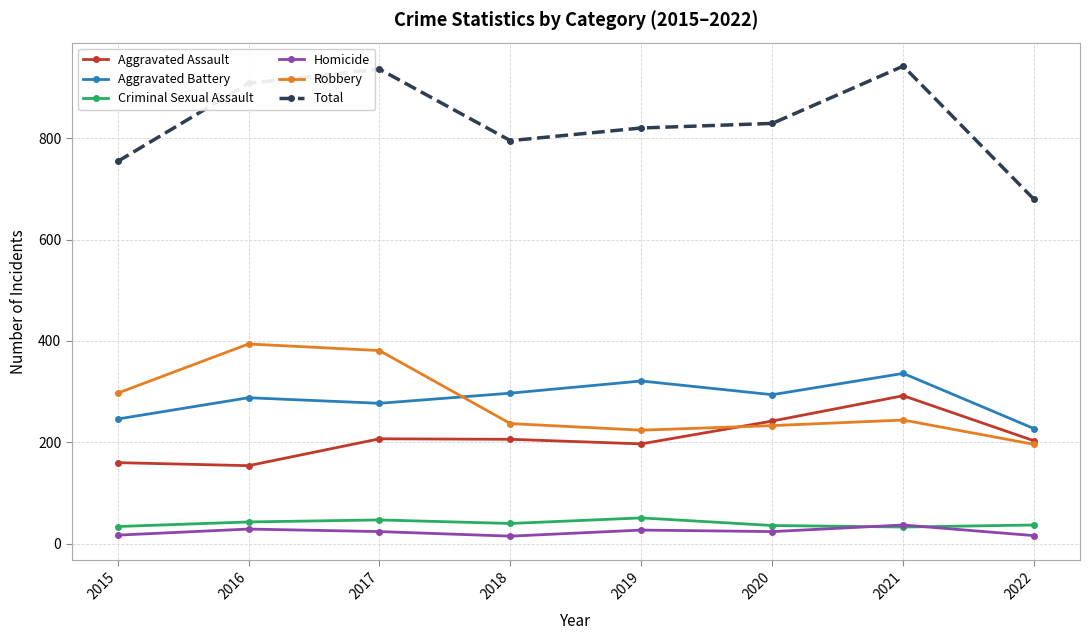

What is the value of the Aggravated Battery point at the 3rd from the left?

277